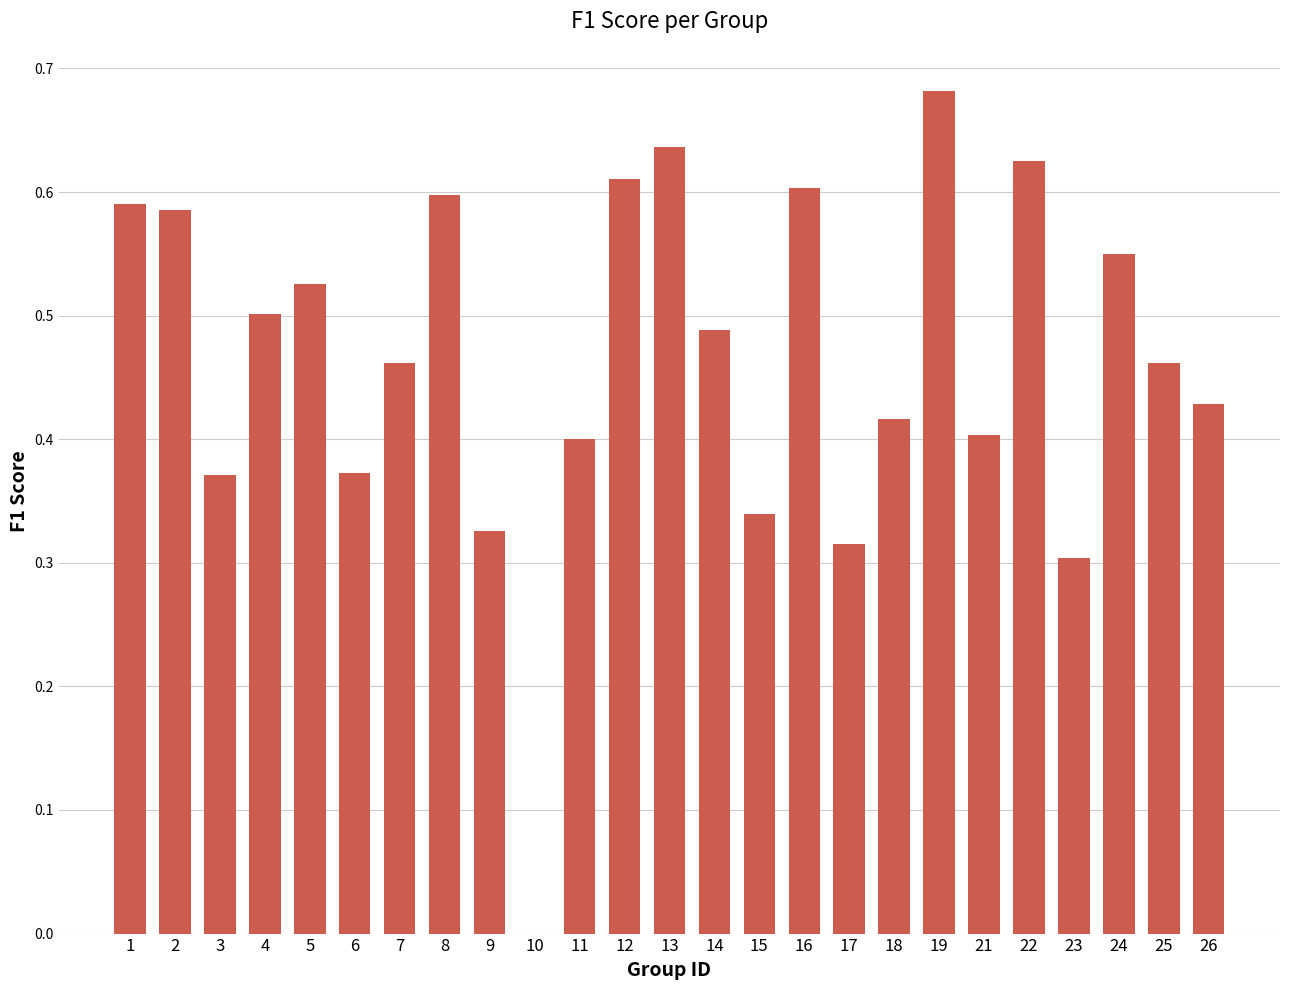

Are the bars grouped side by side (vs. stacked)?

No